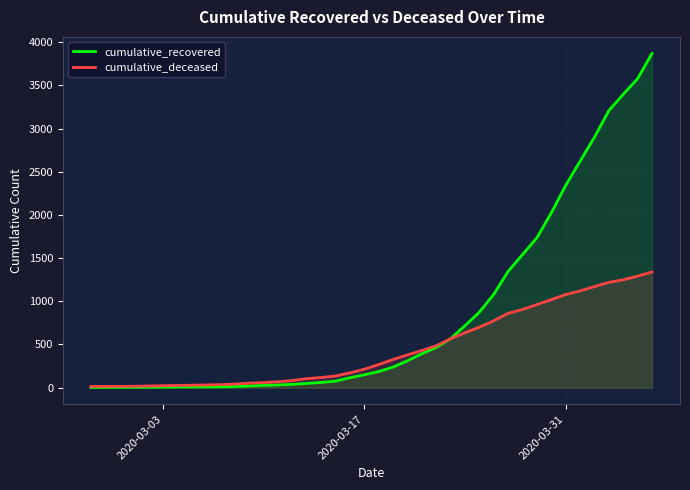

Does the chart display data point markers on the line(s)?

No